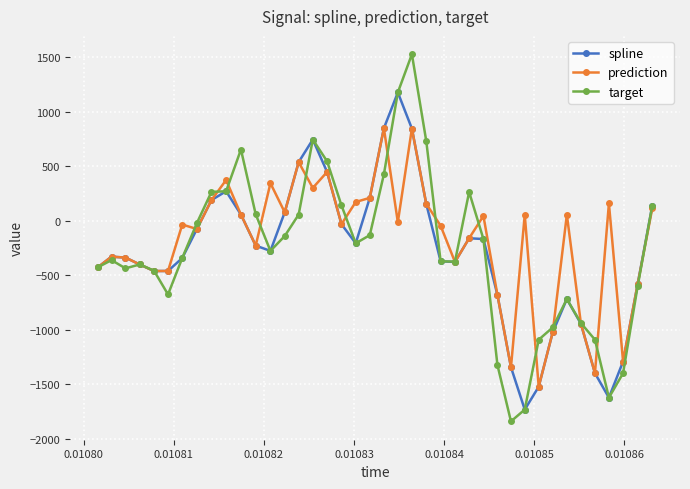

How many lines are shown in the chart?

3